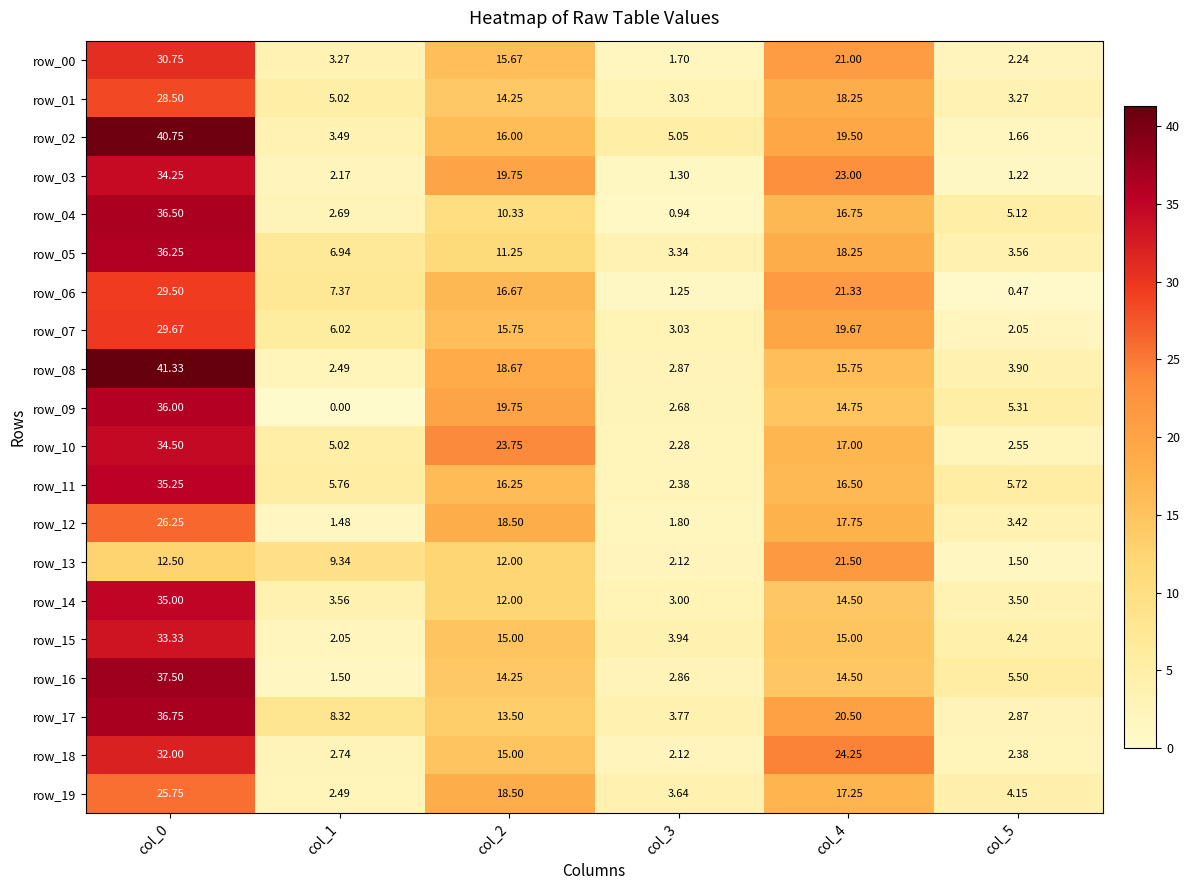

Is the value of row_16 at col_2 greater than the value of row_17 at col_2?

Yes